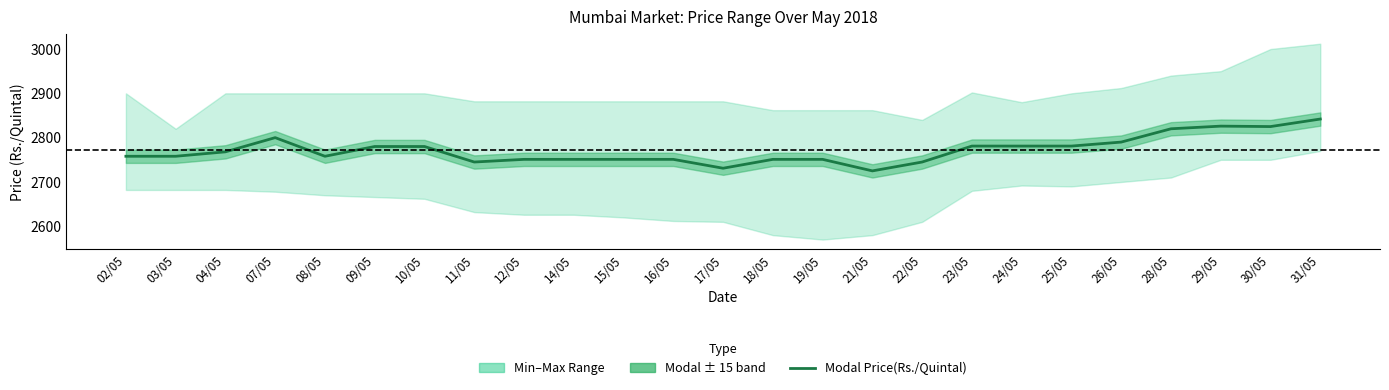

What is the sum of the values at 22/05 and 02/05?

5503